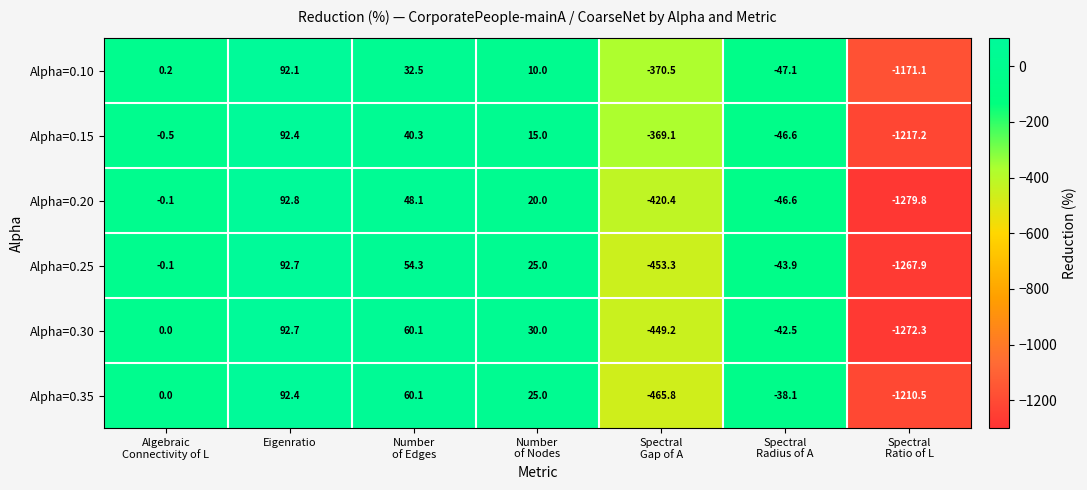

At which category is the sum across all series the highest?

Eigenratio